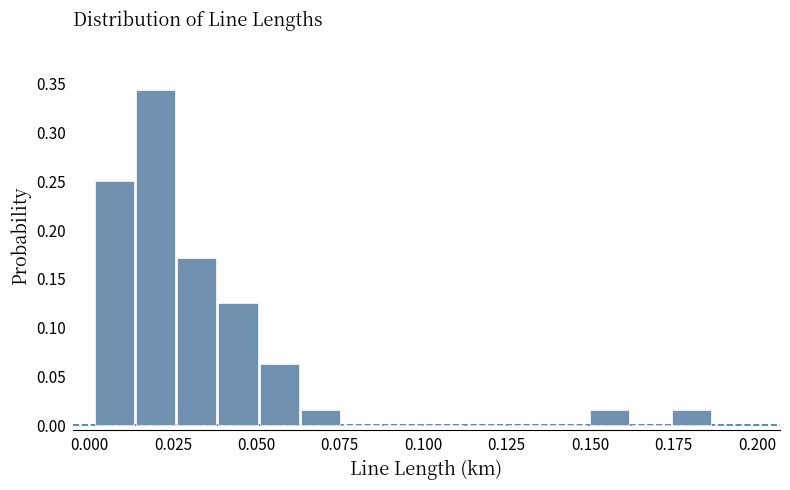

Around what value on the x-axis is the tallest bar? Give the approximate position of its centre, as read against the axis.

0.020